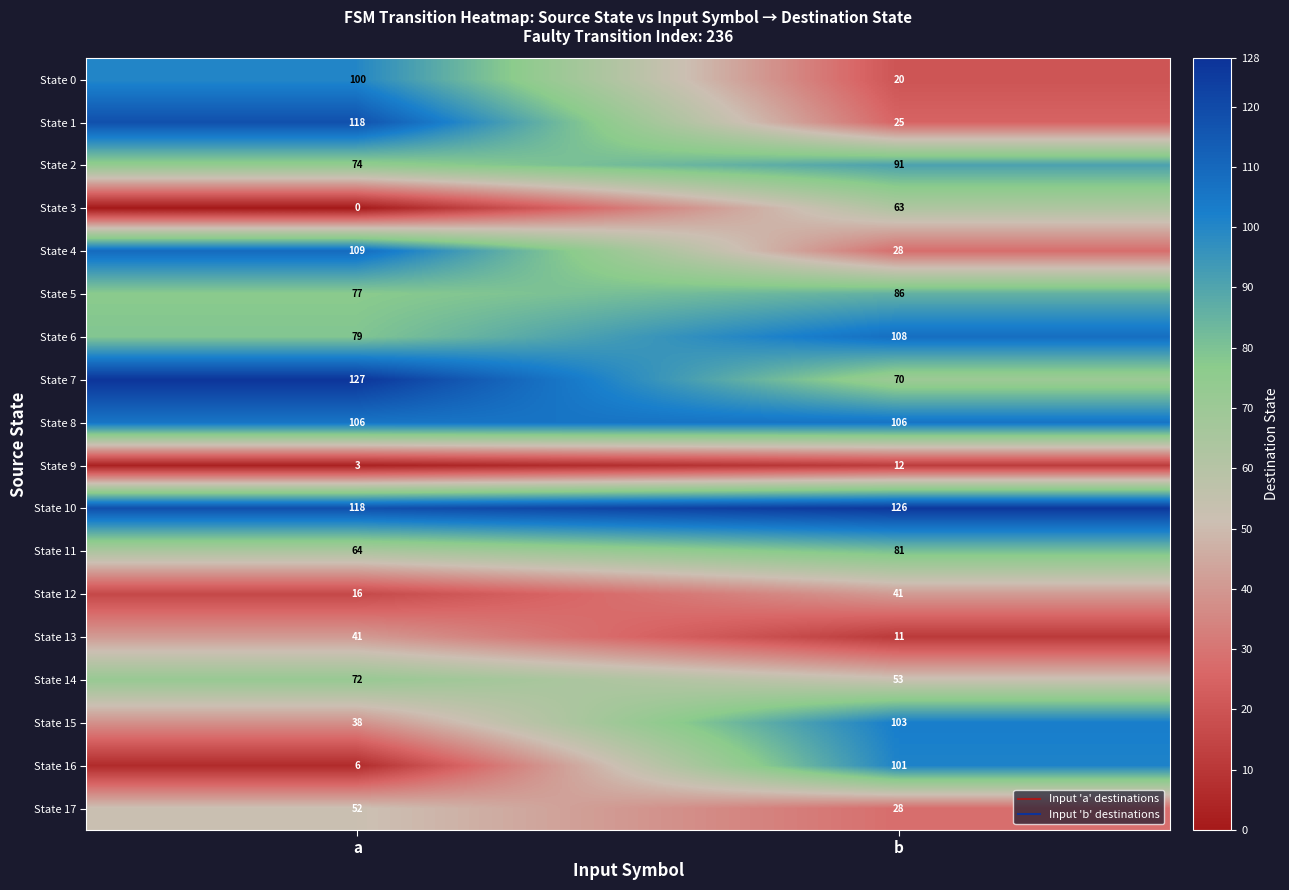

What is the difference between the highest and lowest values at b?

115